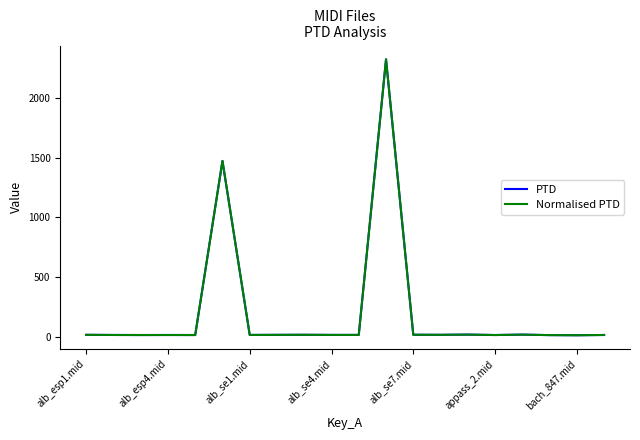

Is this an area chart (filled region under the line)?

No